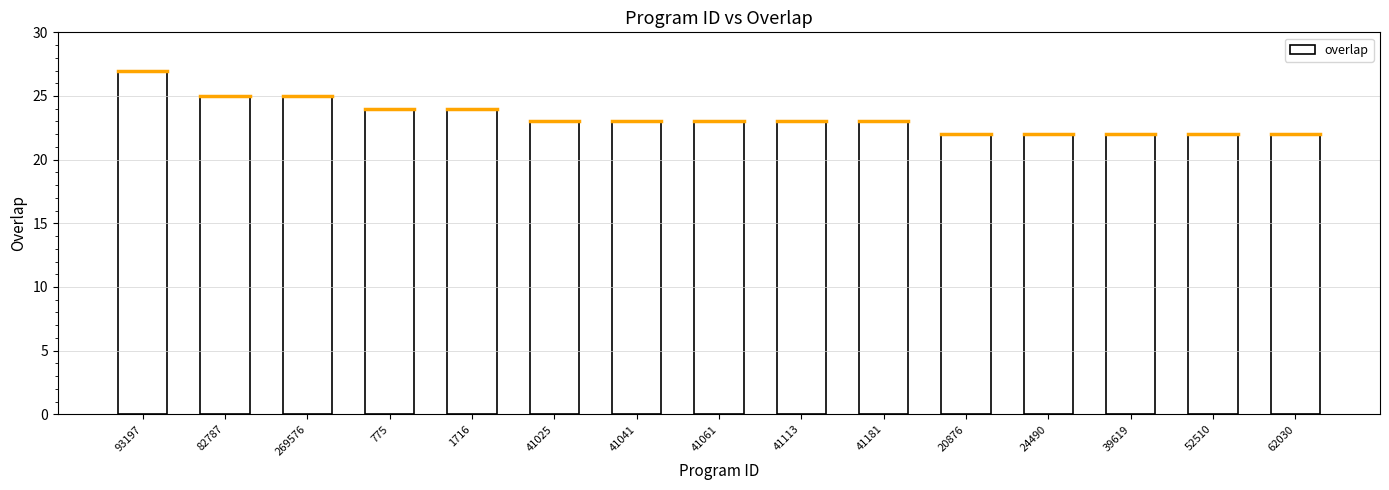

How many series are shown in this chart?

1